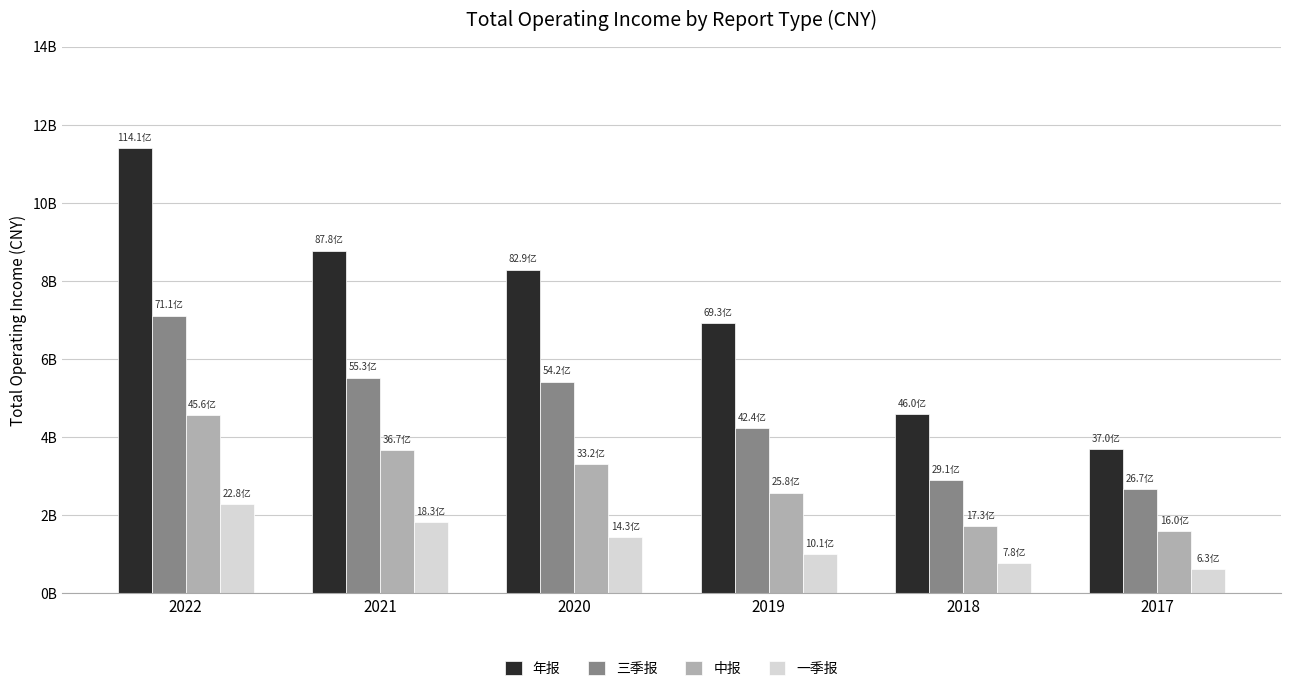

Rank the categories by 中报 value from highest to lowest.

2022, 2021, 2020, 2019, 2018, 2017